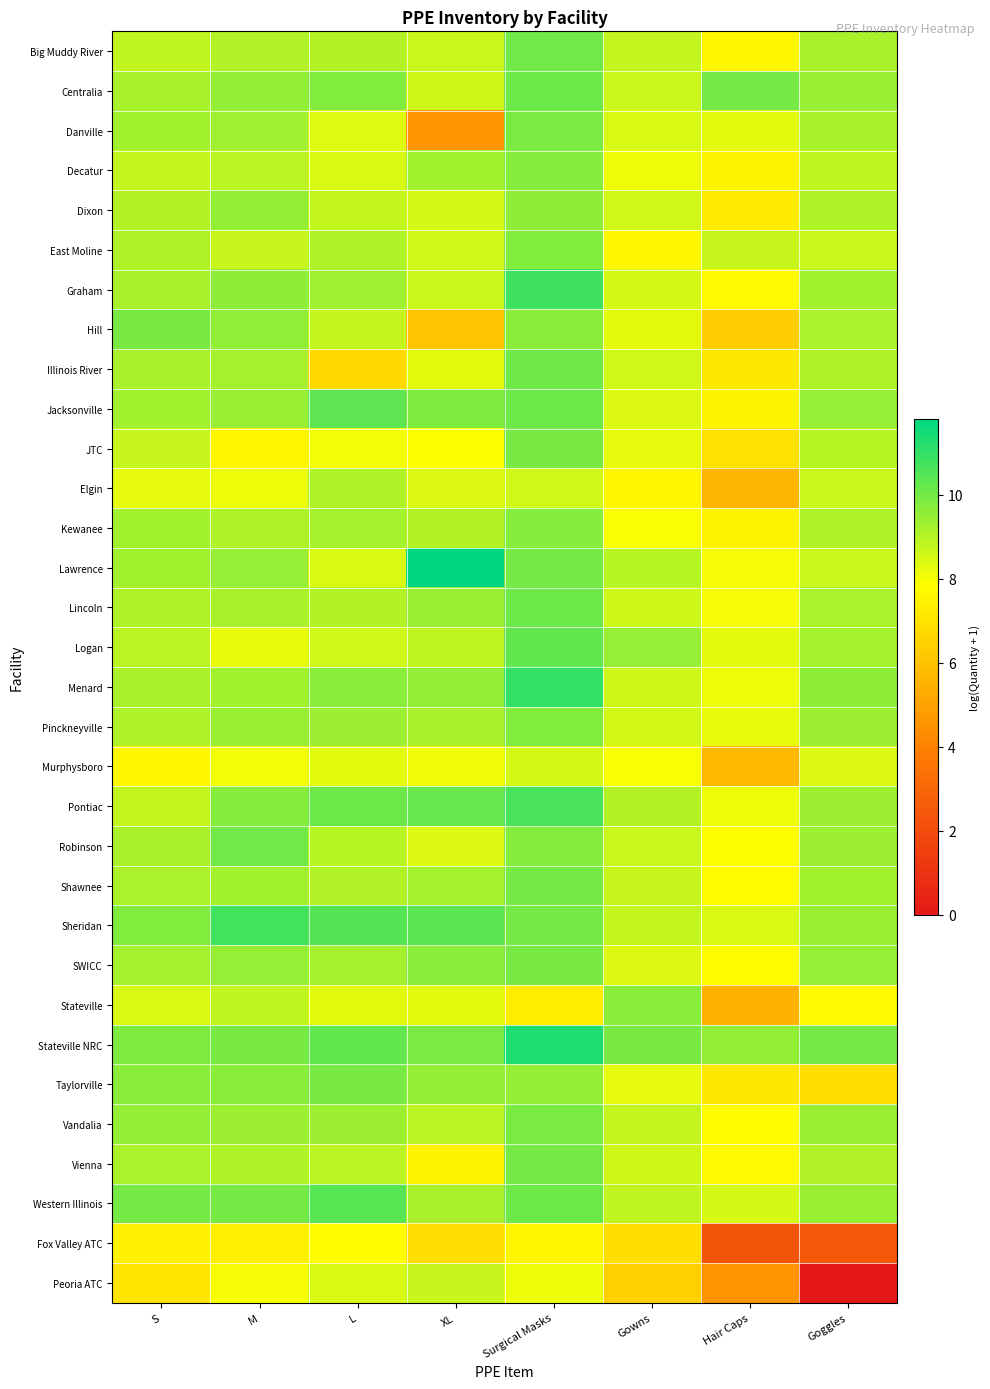

Which series has the widest spread of values?

Peoria ATC